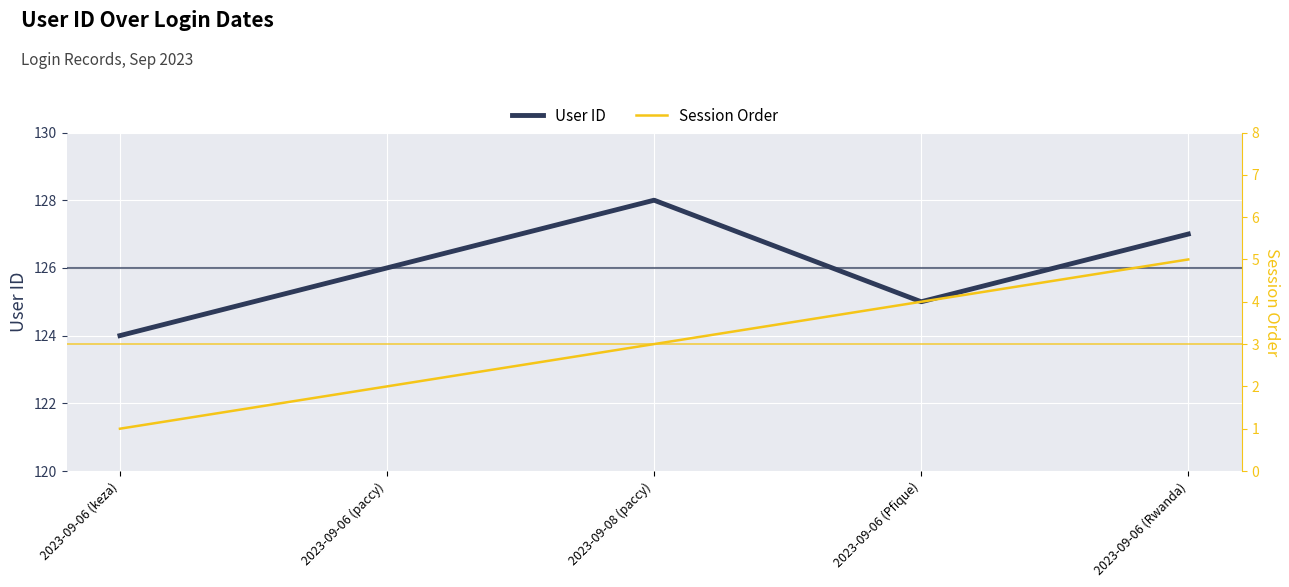

At 2023-09-08 (paccy), list the series in order from largest to smallest.

User ID, Session Order